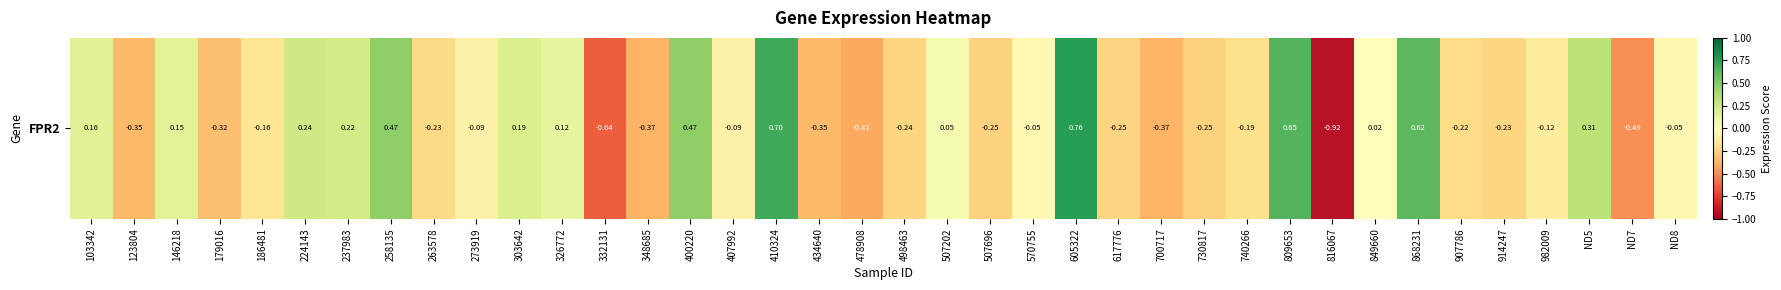

Reading right to left, extract all data points from this chart.

-0.1	-0.5	0.3	-0.1	-0.2	-0.2	0.6	0.0	-0.9	0.6	-0.2	-0.3	-0.4	-0.2	0.8	-0.0	-0.3	0.1	-0.2	-0.4	-0.3	0.7	-0.1	0.5	-0.4	-0.6	0.1	0.2	-0.1	-0.2	0.5	0.2	0.2	-0.2	-0.3	0.2	-0.3	0.2